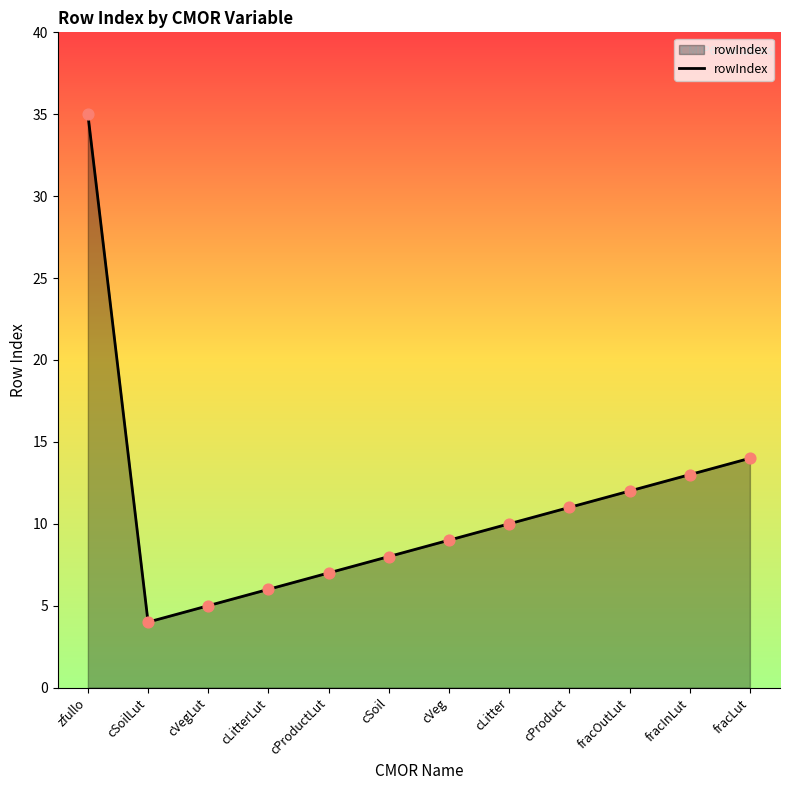

What is the ratio of the value at cVeg to the value at fracInLut?

0.7